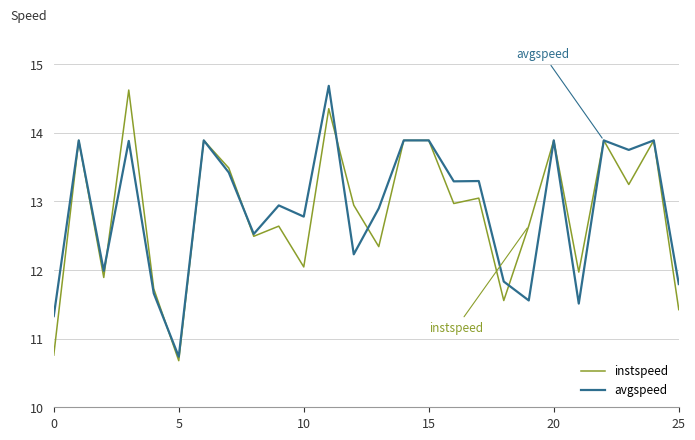

True or false: avgspeed has more than 2 points higher than both neighbors.

True